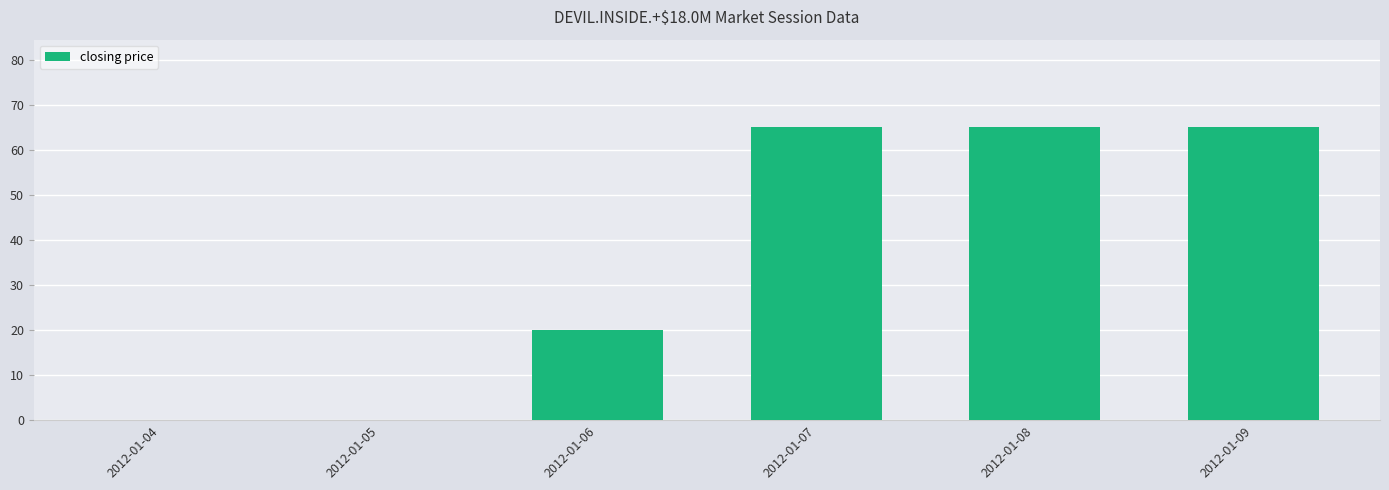

How many values are between 0 and 65?

6